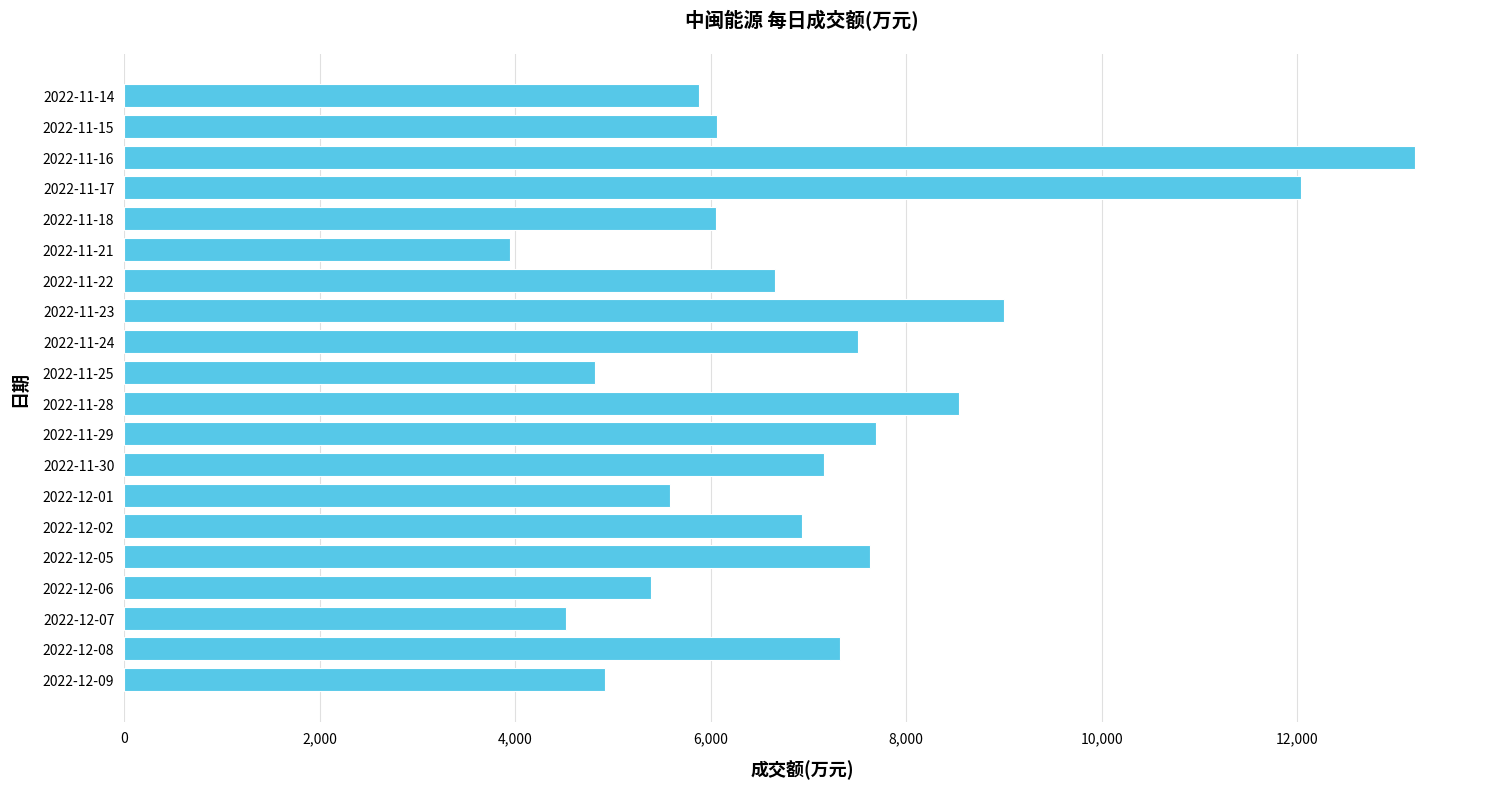

What is the average value?

7044